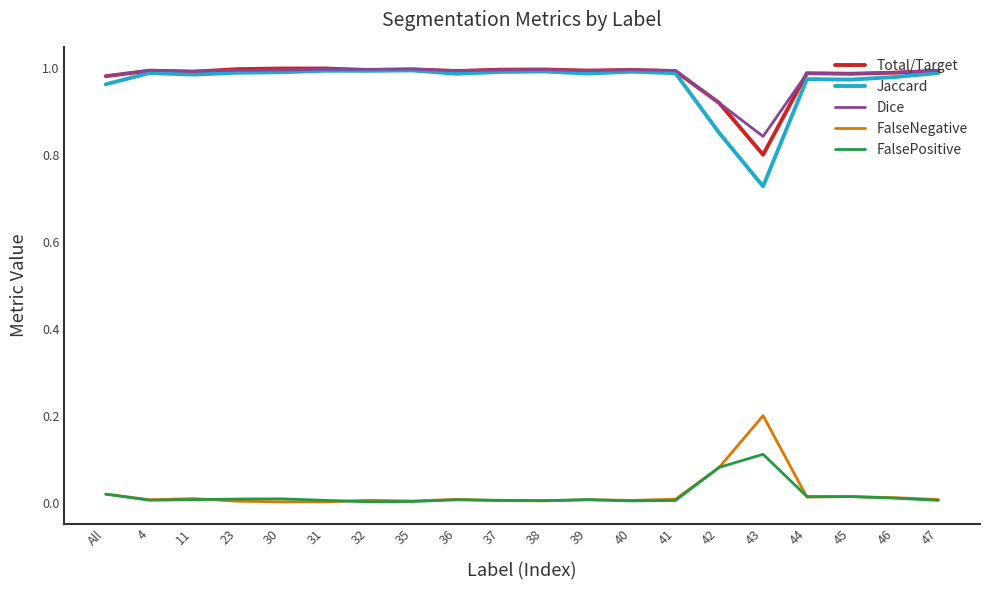

At which label does Total/Target reach its minimum?

43